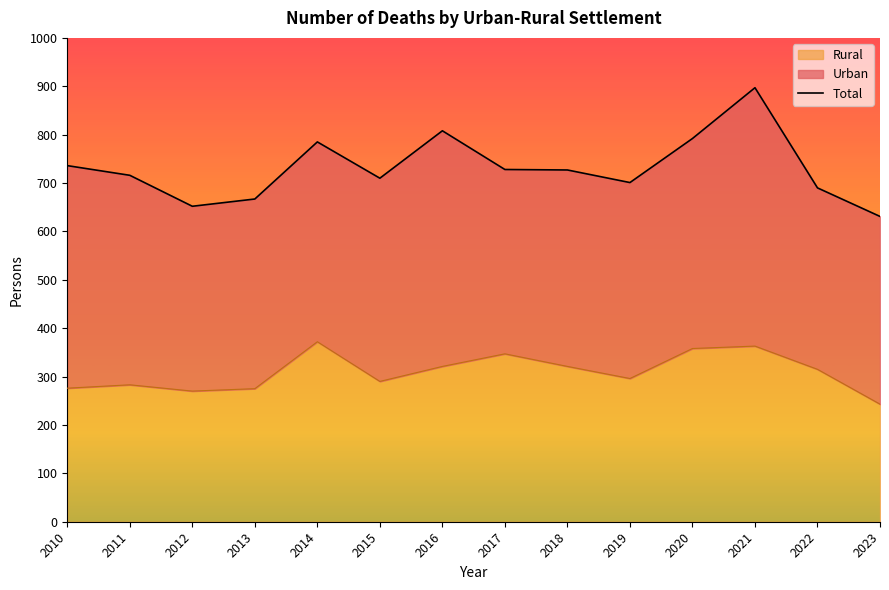

Which has a higher value, 2013 or 2011?

2011